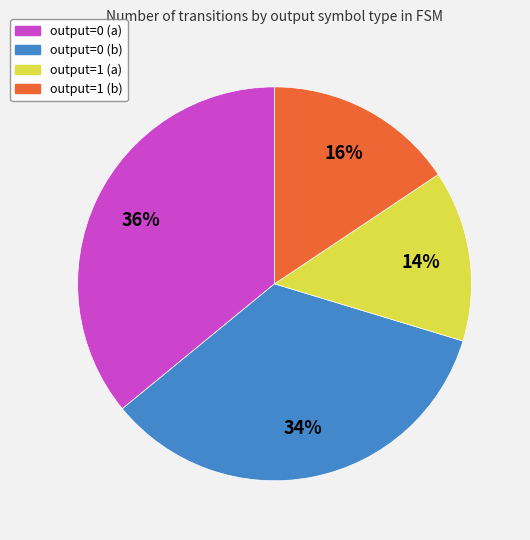

Which slice is the largest?

output=0 (a)